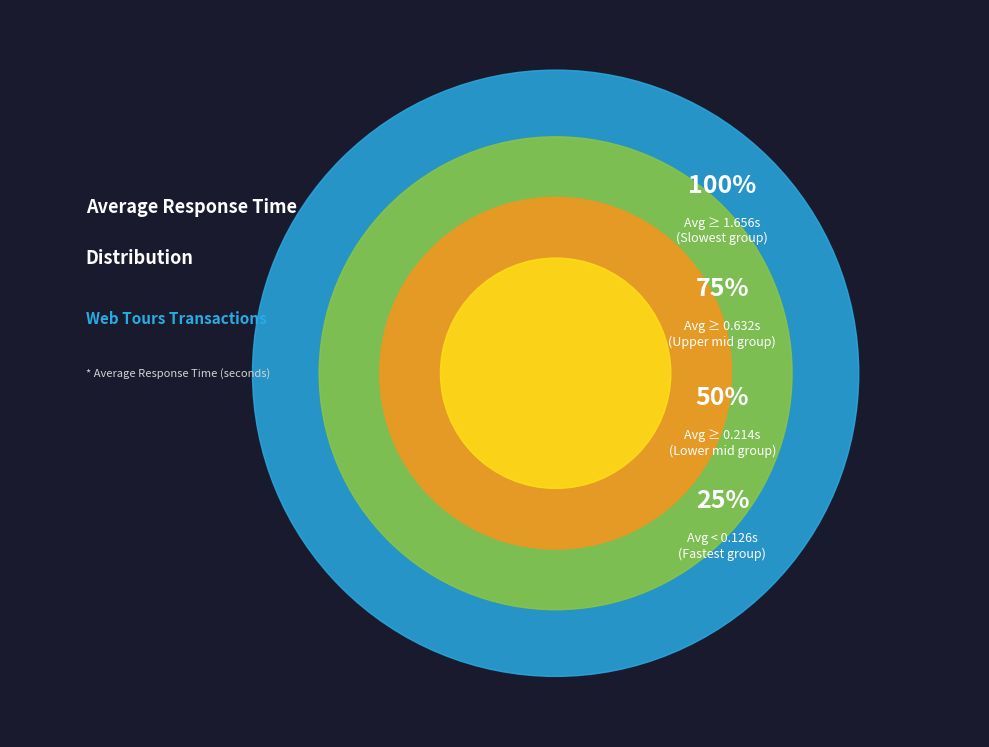

Is it true that delete is 1% of the pie?

False